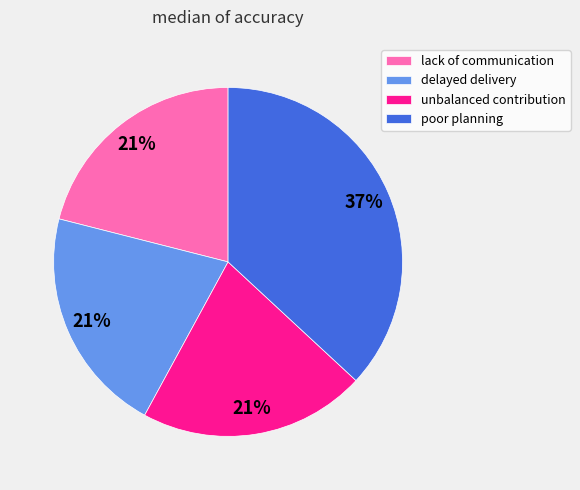

Is it true that lack of communication is 21% of the pie?

True